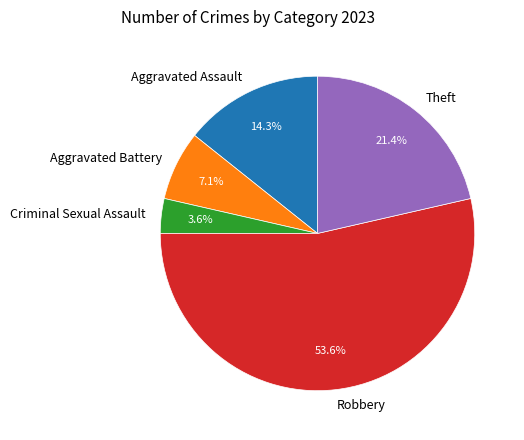

How many slices are in this pie chart?

5